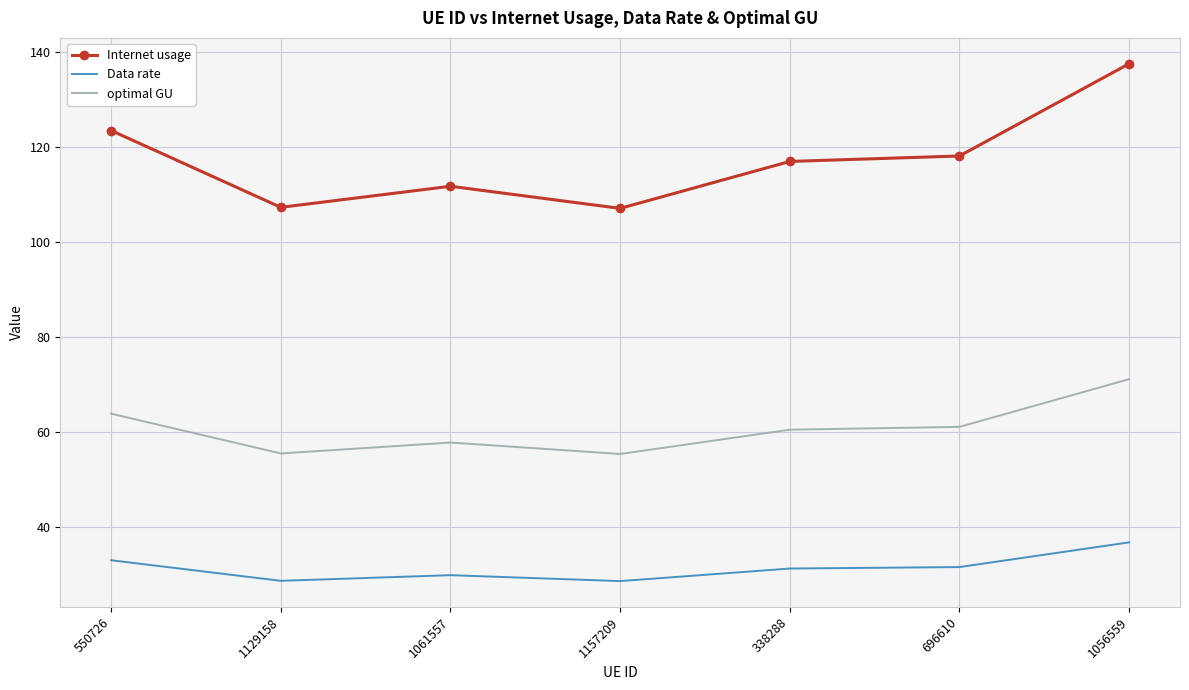

What is the average value of the Data rate series?

31.5